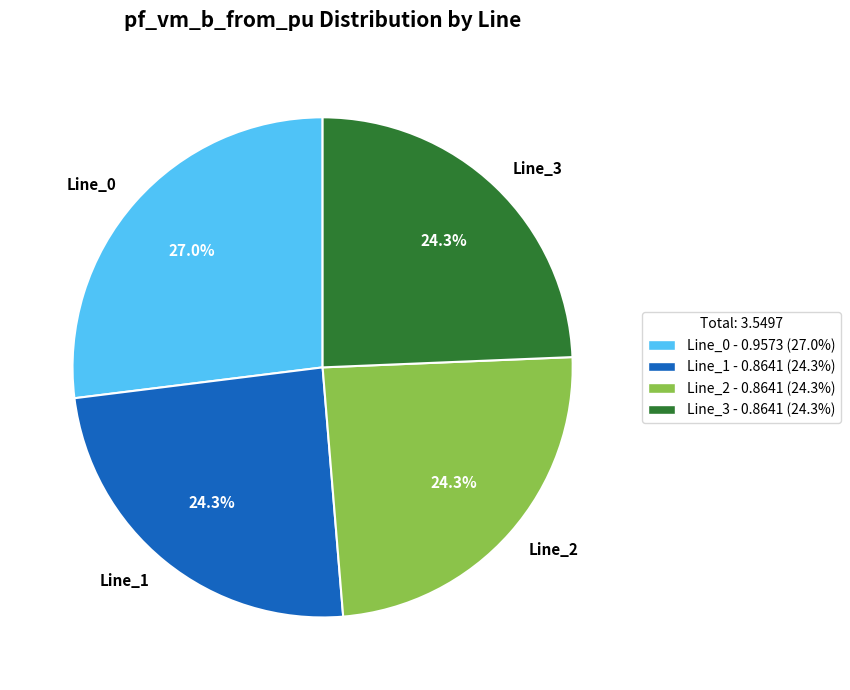

What portion of the pie excludes Line_1?

75.7%